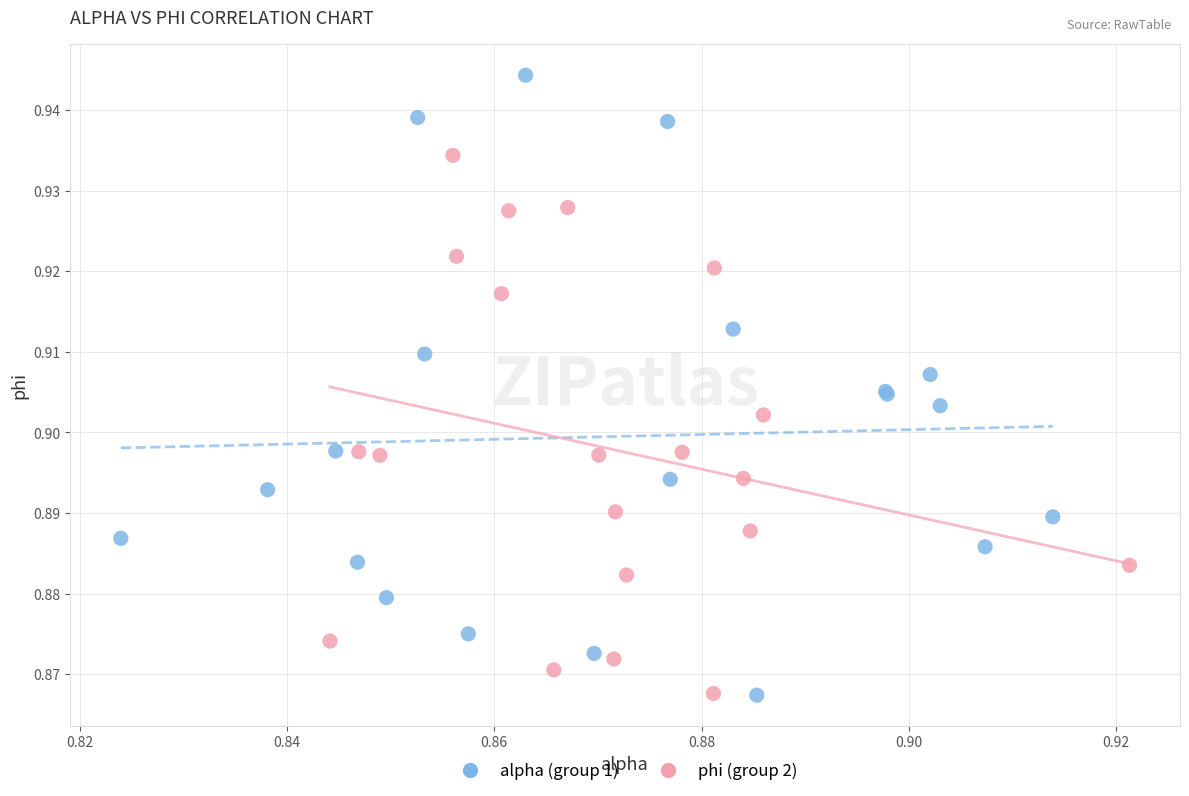

Which series contains the highest Y value?

alpha (group 1)